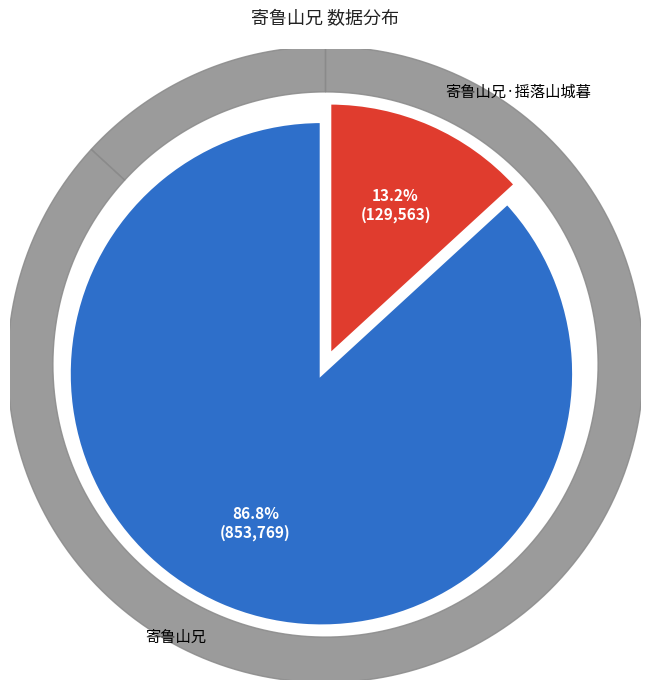

To the nearest percent, what percentage of the pie is 寄鲁山兄?

87%